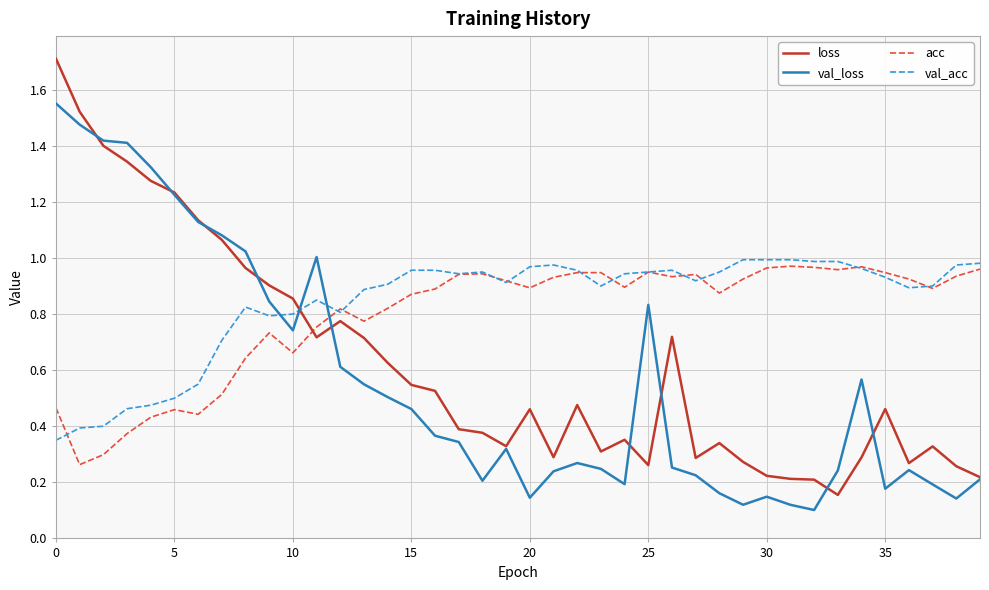

Which series has the widest spread of values?

loss